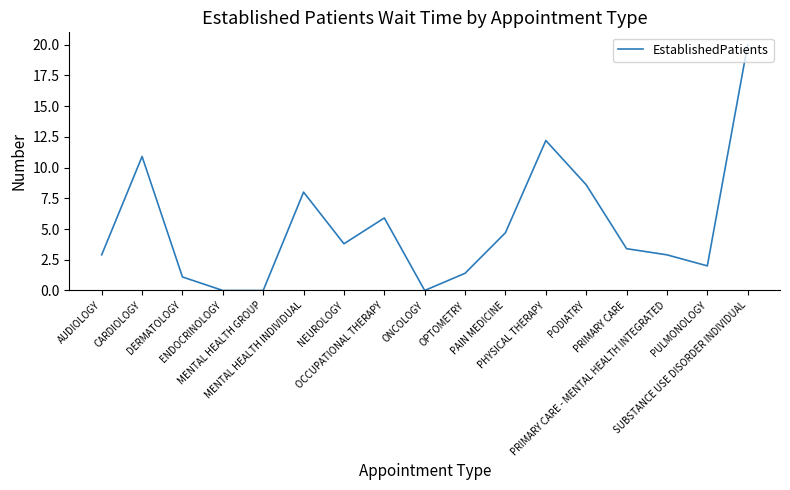

What is the difference between the maximum and minimum values?

20.0